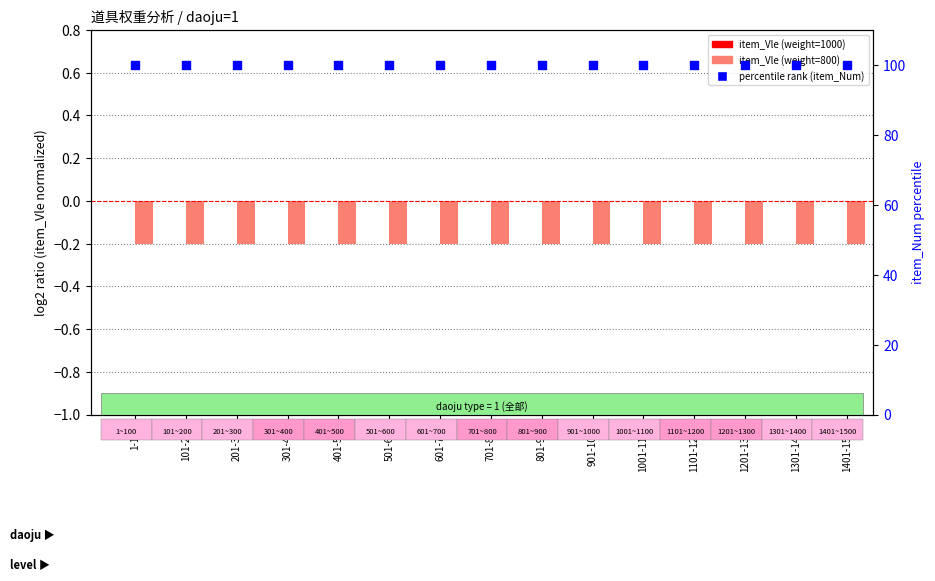

What is the total value across all series at 501-600?

99.8